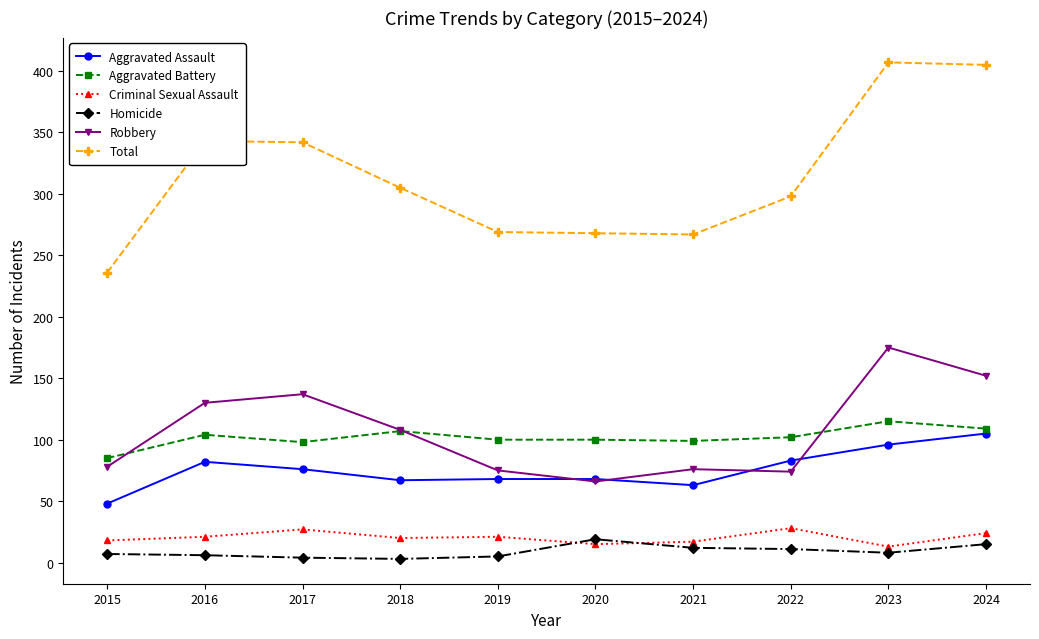

At which label is Aggravated Assault closest to 76?

2017